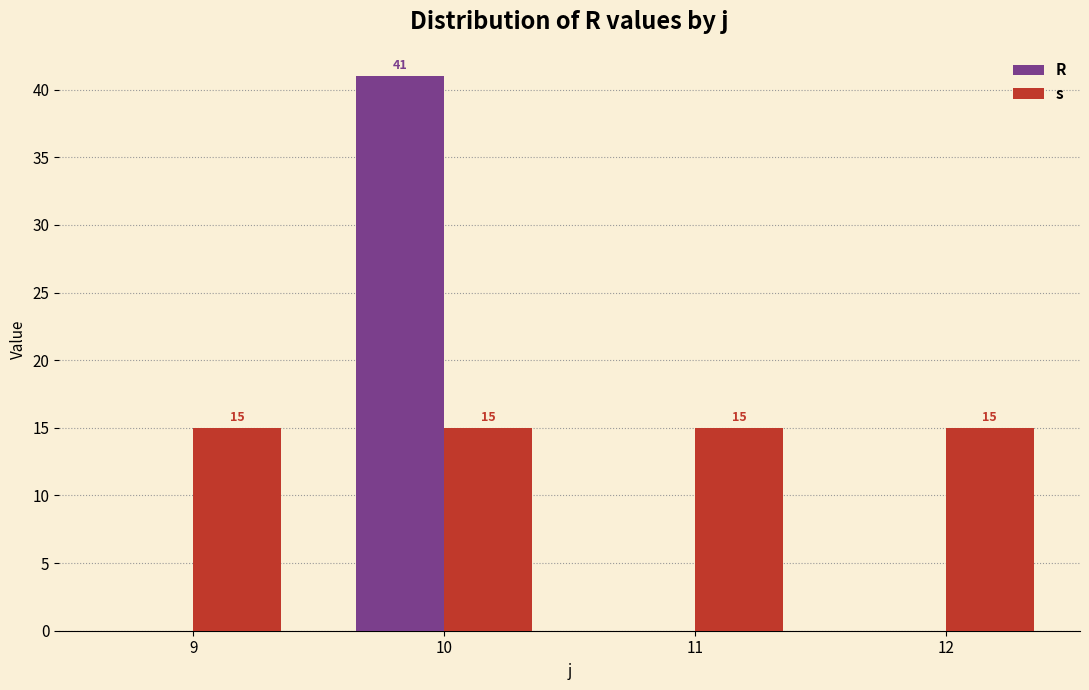

Between 10 and 12, which series saw the biggest shift?

R